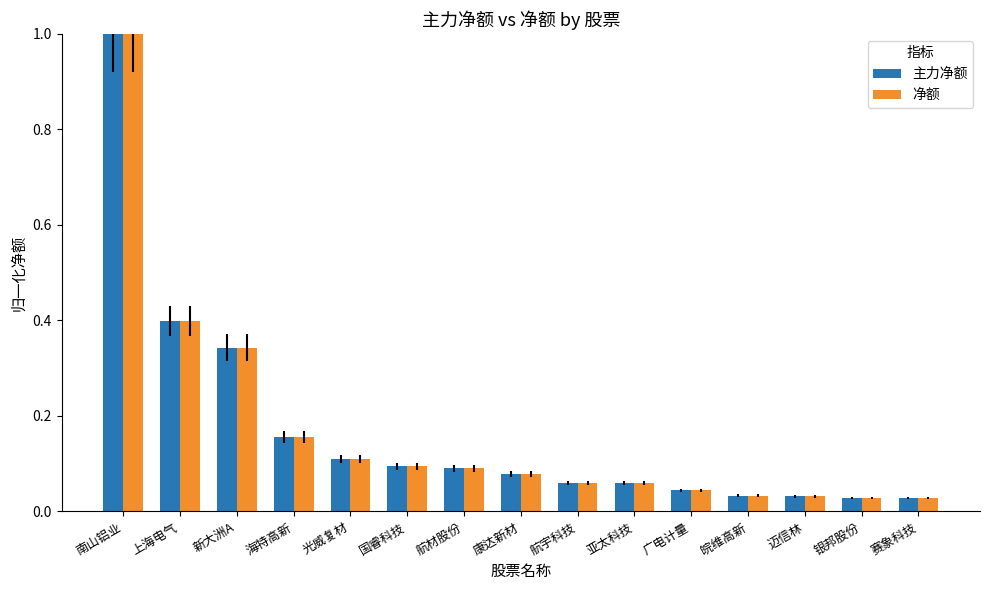

What is the label of the 3rd bar from the right?

迈信林